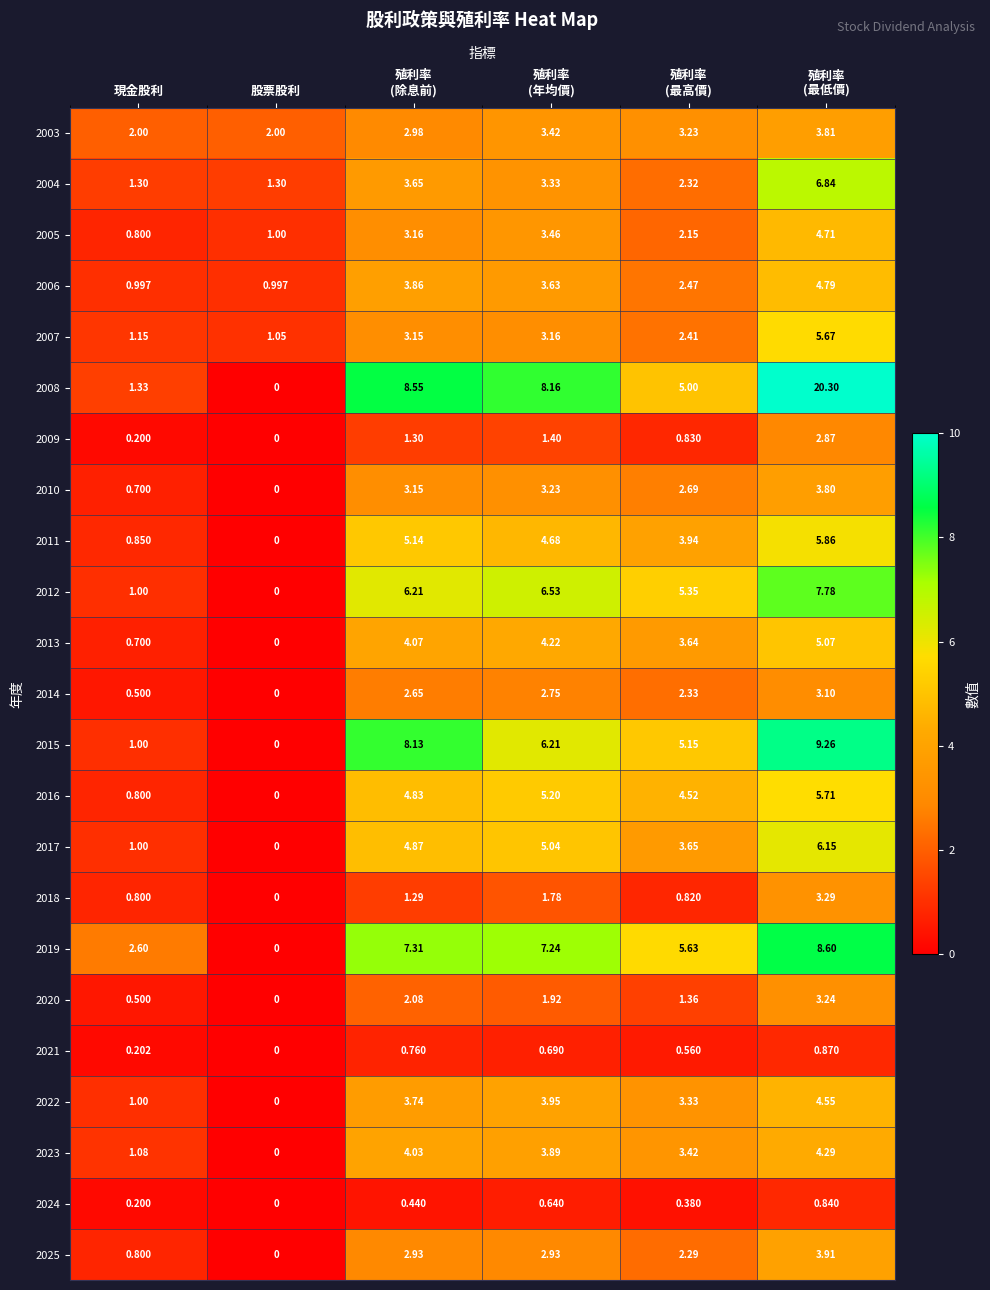

At 殖利率
(最高價), list the series in order from largest to smallest.

2019, 2012, 2015, 2008, 2016, 2011, 2017, 2013, 2023, 2022, 2003, 2010, 2006, 2007, 2014, 2004, 2025, 2005, 2020, 2009, 2018, 2021, 2024